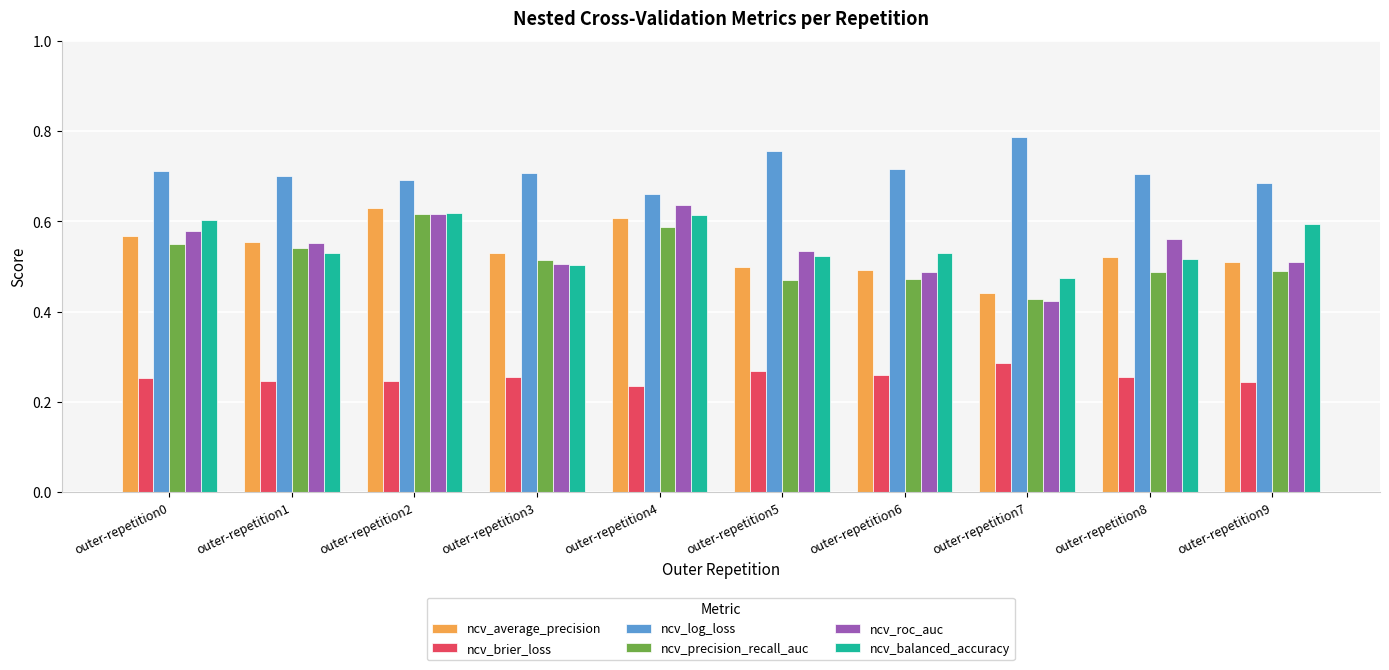

At how many categories does at least one series exceed 0?

10